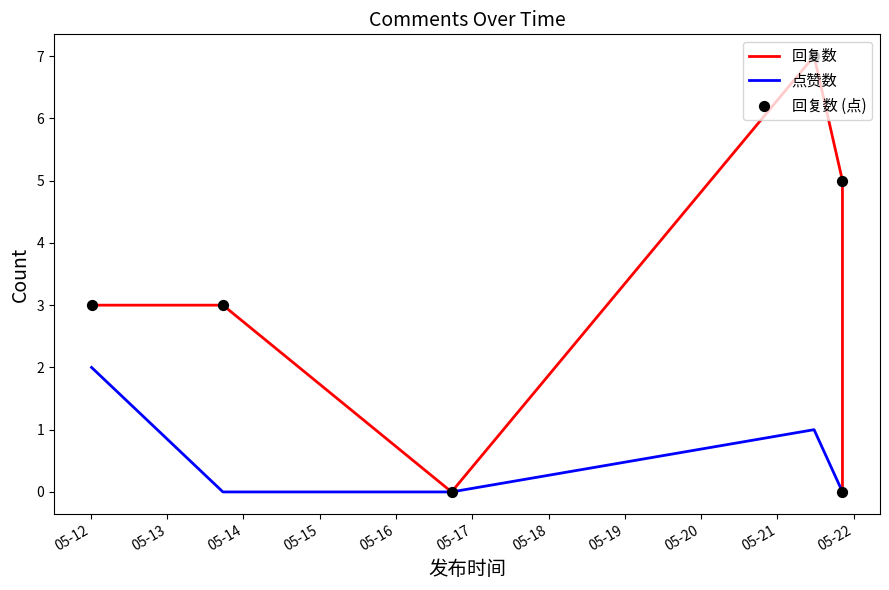

Which series contains the highest Y value?

回复数